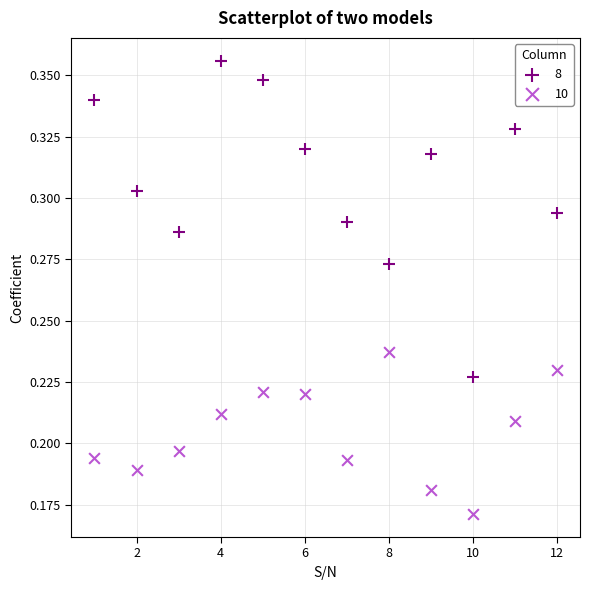

Which series reaches the maximum Y coordinate?

8